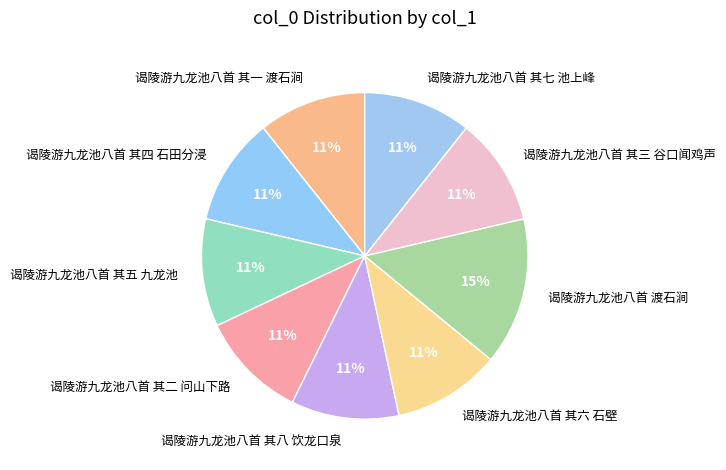

Is 谒陵游九龙池八首 其八 饮龙口泉 the majority of the pie?

No